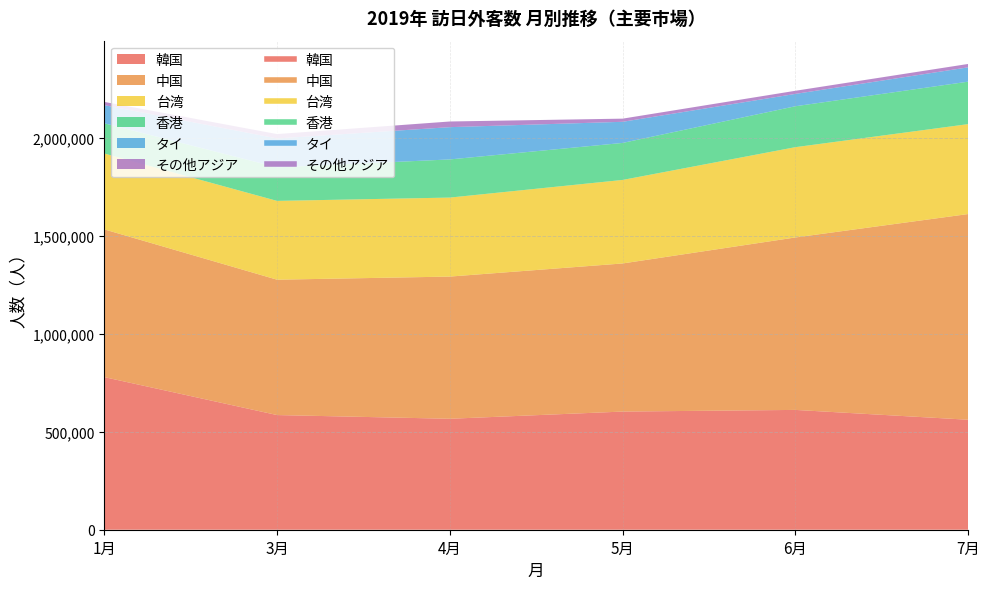

What is the sum of the 韓国 values at 7月 and 3月?

1147261